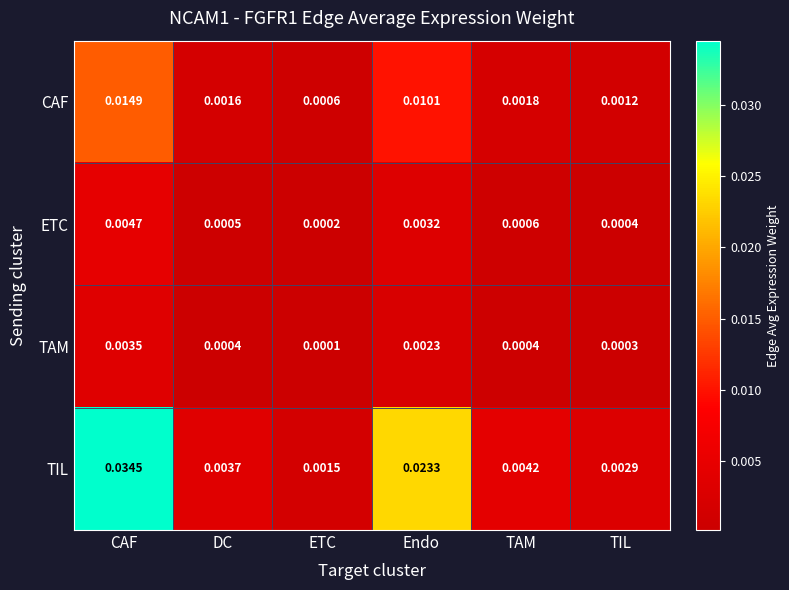

At which category is the sum across all series the highest?

CAF